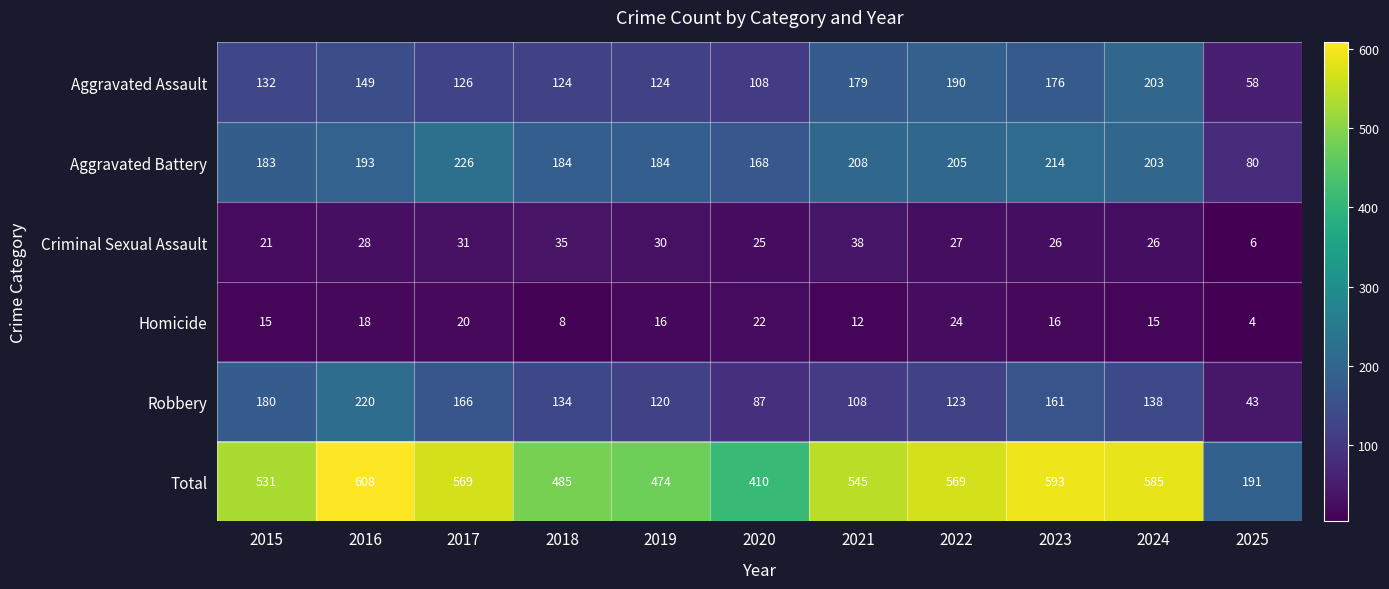

Which series changed the most between 2015 and 2021?

Robbery